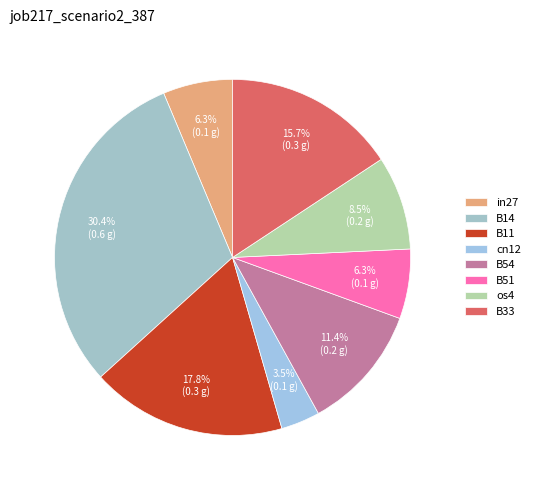

Combined, do cn12 and in27 account for over 50%?

No